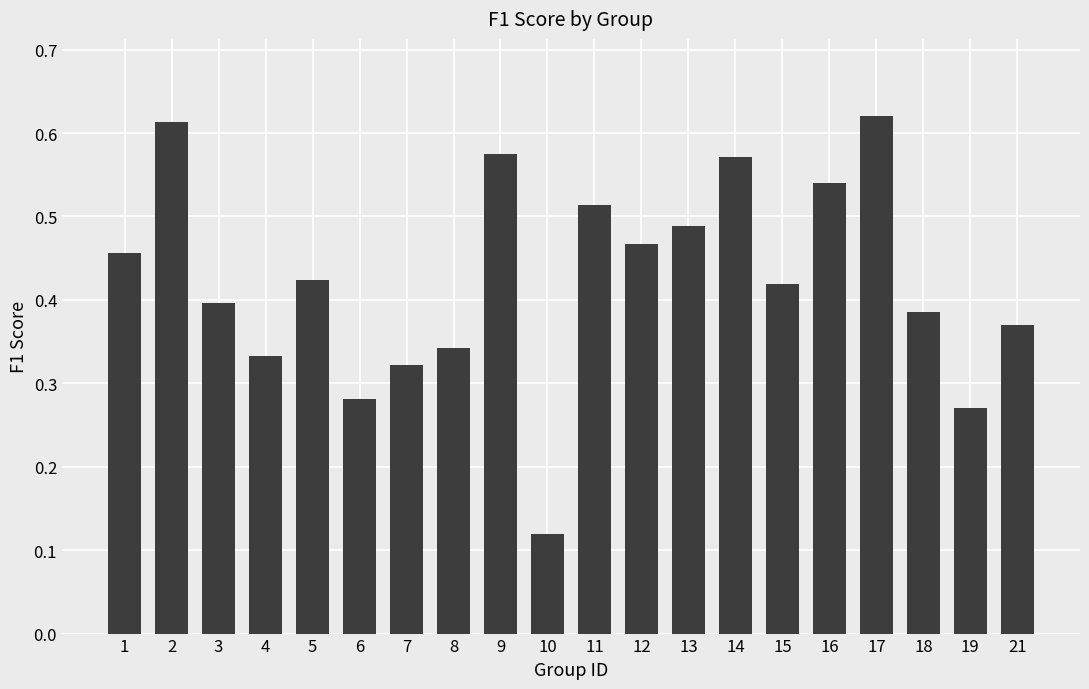

What is the change in value from 4 to 19?

-0.1